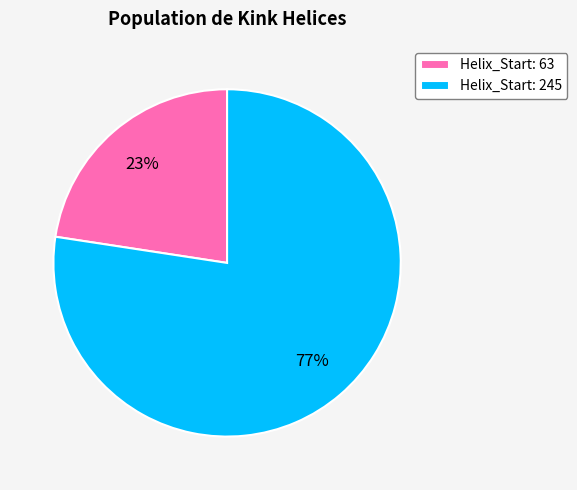

Rank the categories by value from highest to lowest.

Helix_Start: 245, Helix_Start: 63